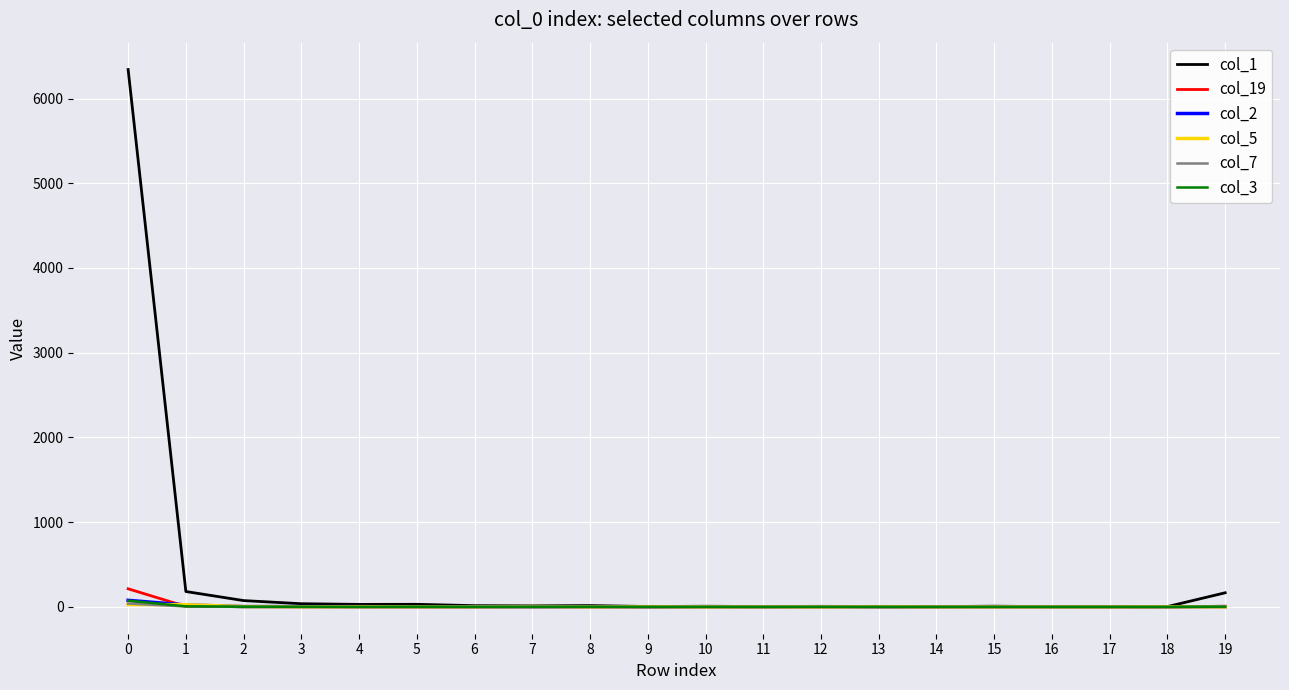

How many series are shown in this chart?

6